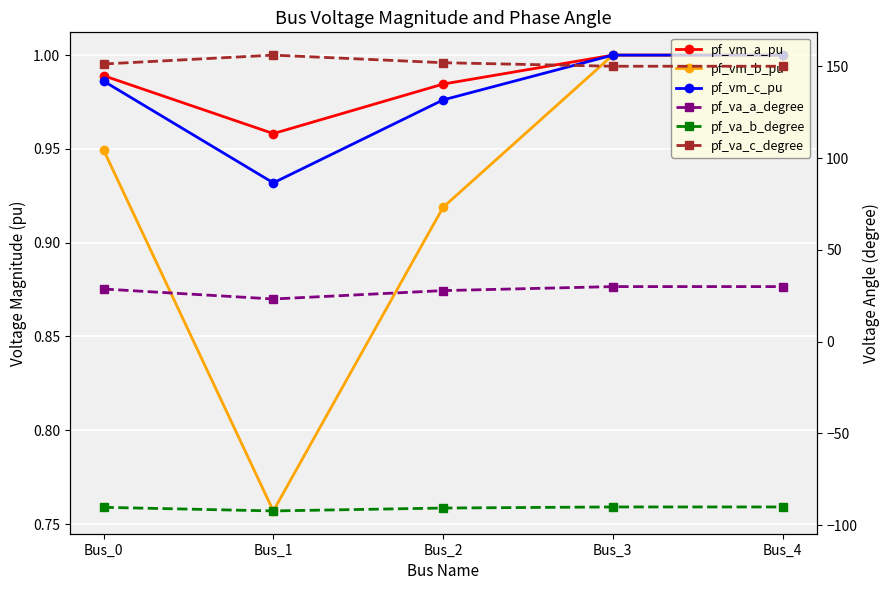

Which series changed the most between Bus_0 and Bus_3?

pf_va_a_degree